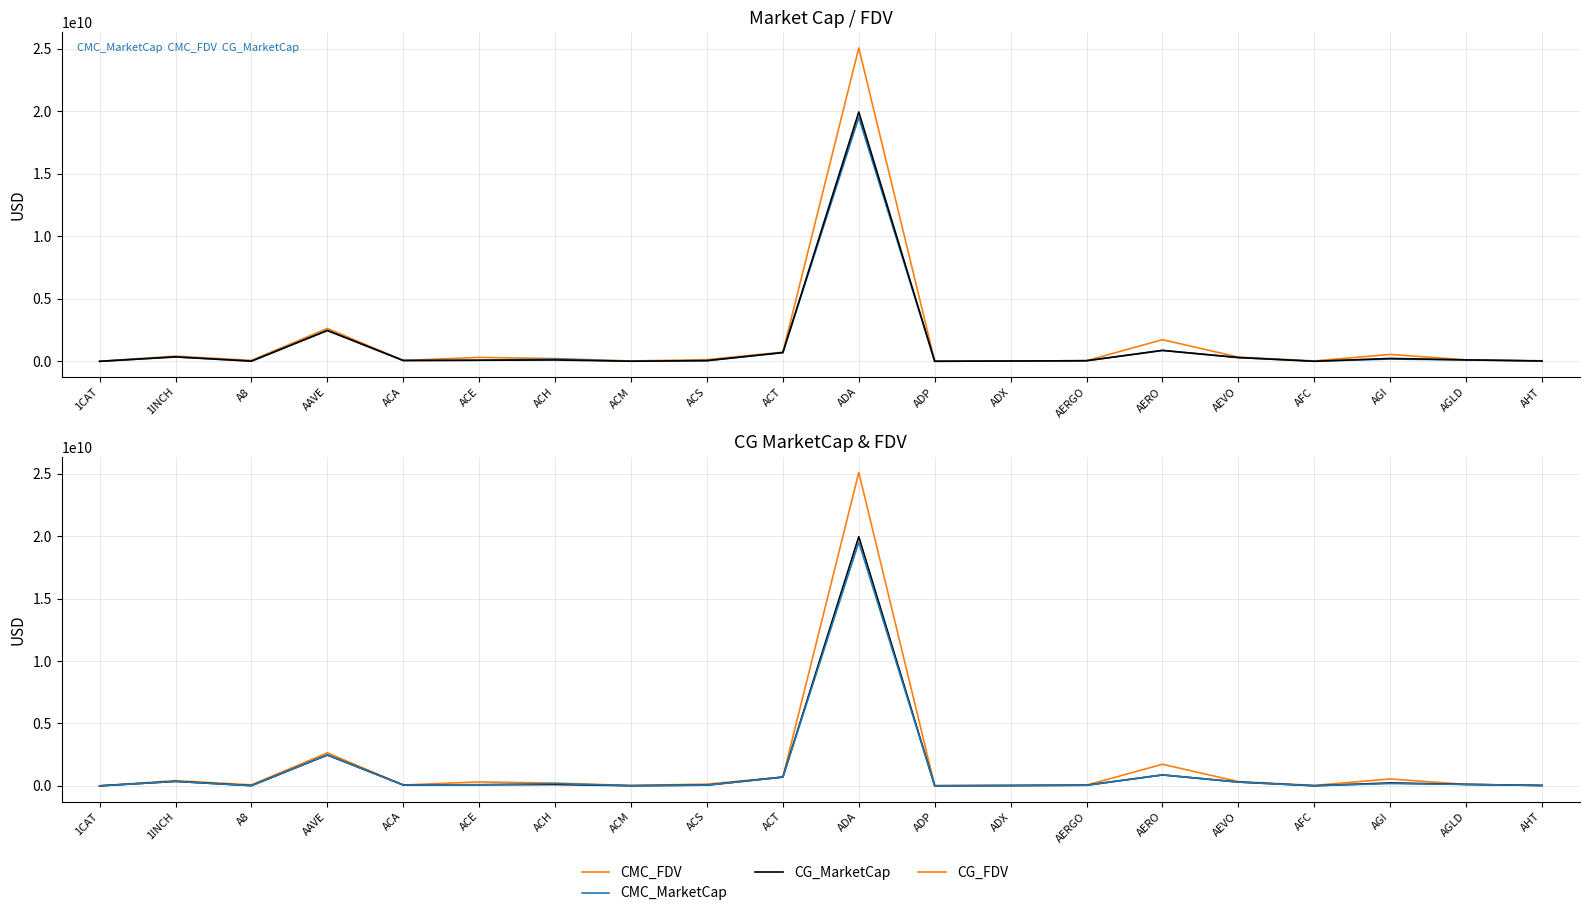

Does the chart display data point markers on the line(s)?

No